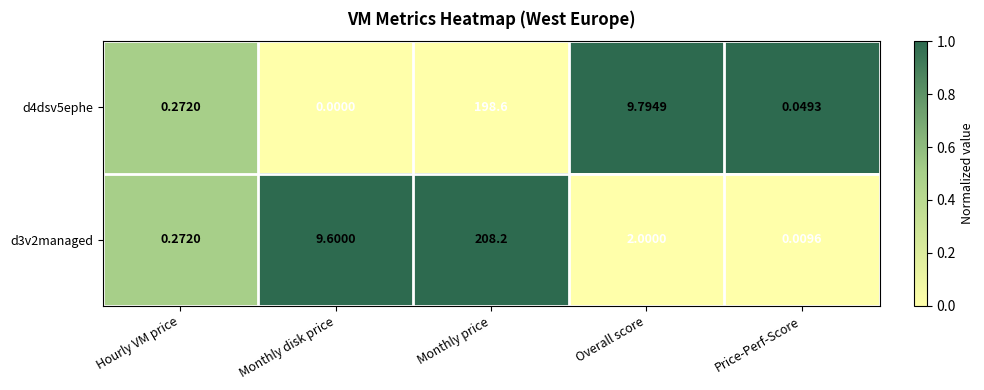

Rank the series by their maximum value, from highest to lowest.

d3v2managed, d4dsv5ephe